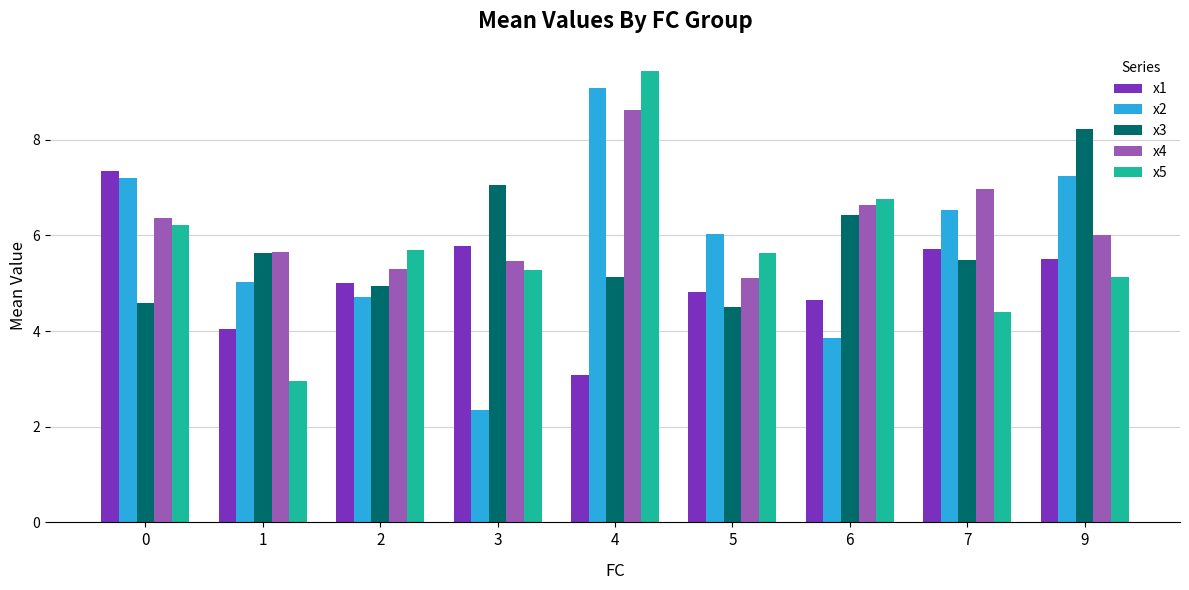

True or false: x5 has a value of 4.8 at 4.

False